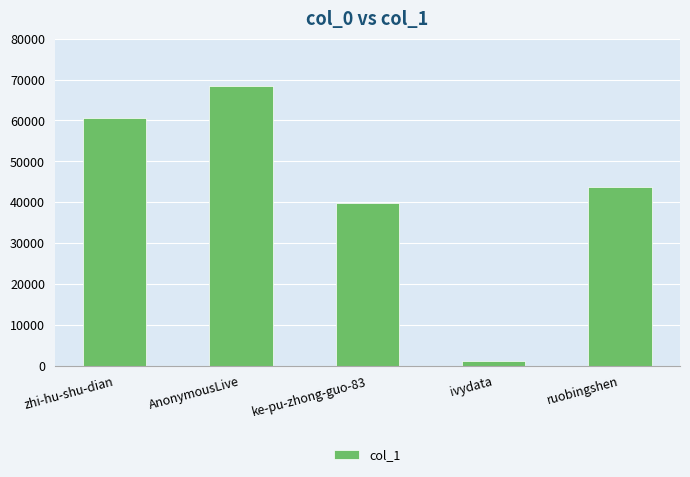

List the labels in order of value, largest first.

AnonymousLive, zhi-hu-shu-dian, ruobingshen, ke-pu-zhong-guo-83, ivydata